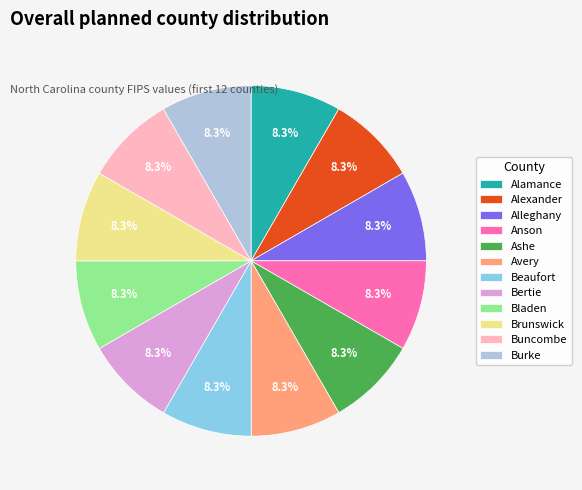

Is there any slice that represents more than half of the pie?

No